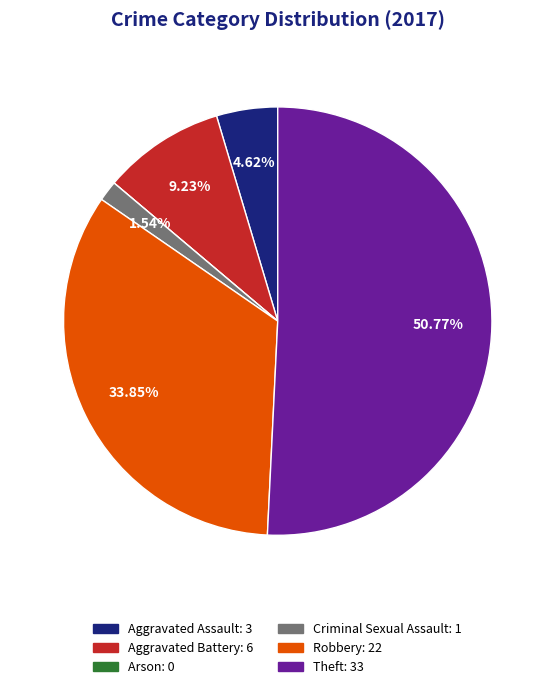

What is the largest slice in the pie chart?

Theft